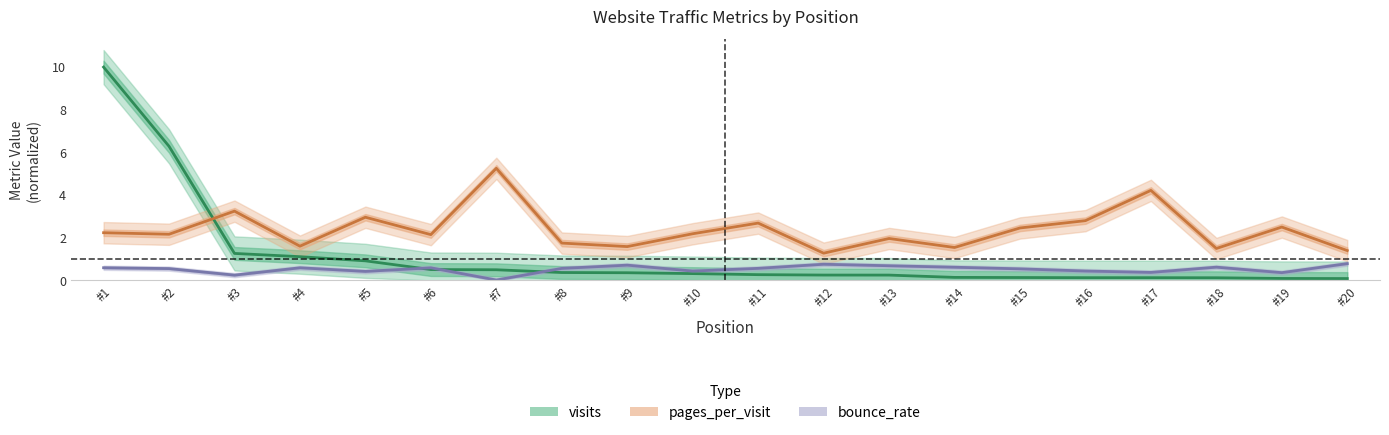

At how many categories does at least one series exceed 4?

4